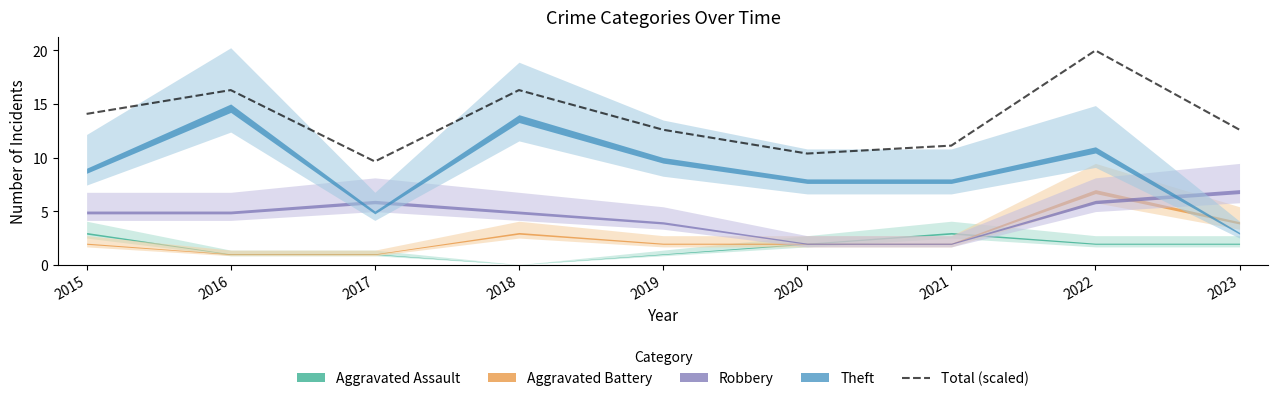

Where is the first local maximum?

2016